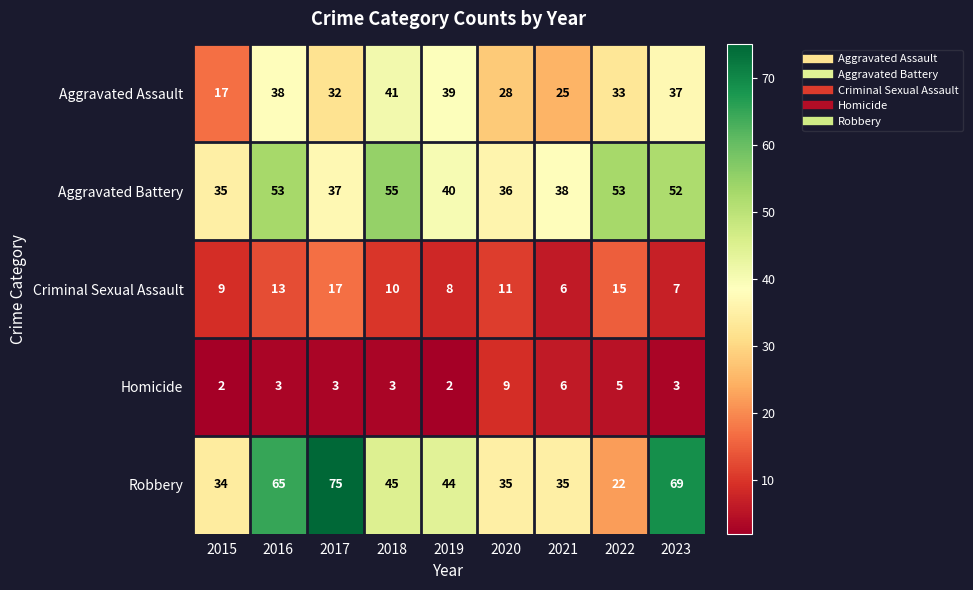

At which category is the sum across all series the highest?

2016